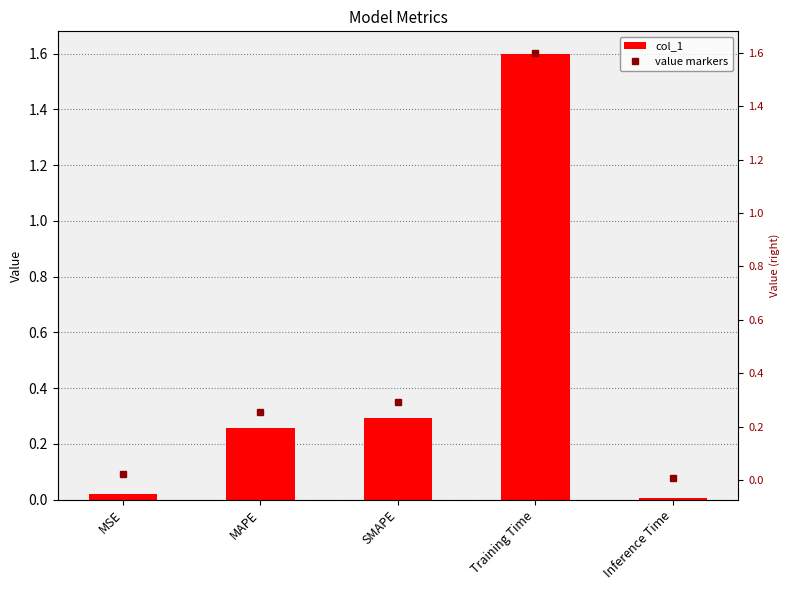

Reading left to right, extract all data points from this chart.

col_1: 0.0	0.3	0.3	1.6	0.0
value markers: 0.0	0.3	0.3	1.6	0.0